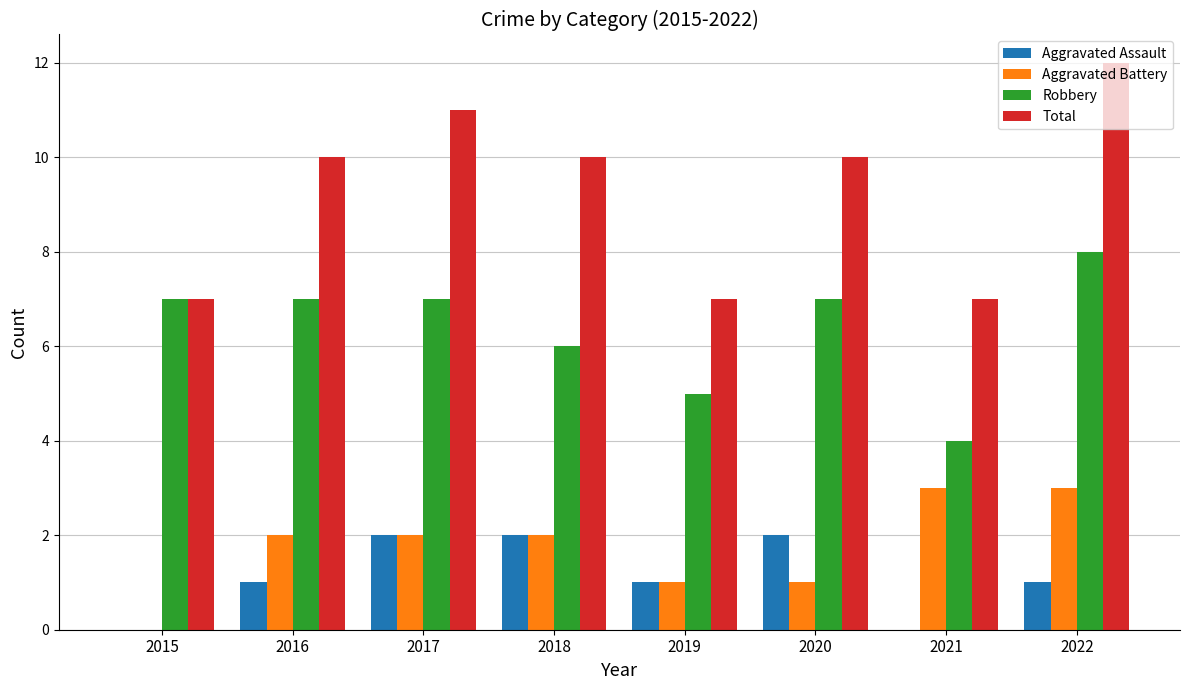

What is the sum of the Total values at 2019 and 2022?

19